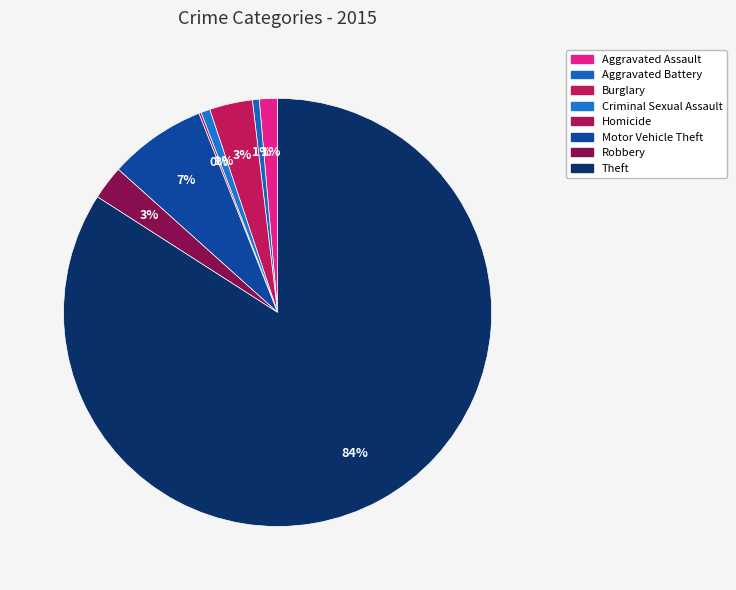

Which slice is the largest?

Theft